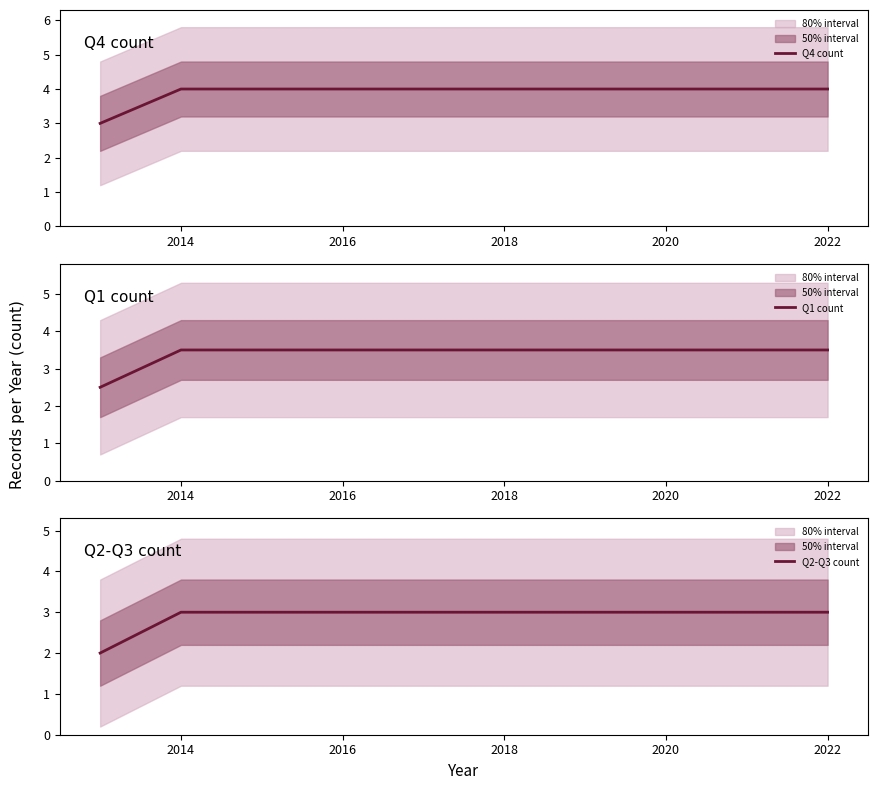

What is the sum of all Q4 count values?

39